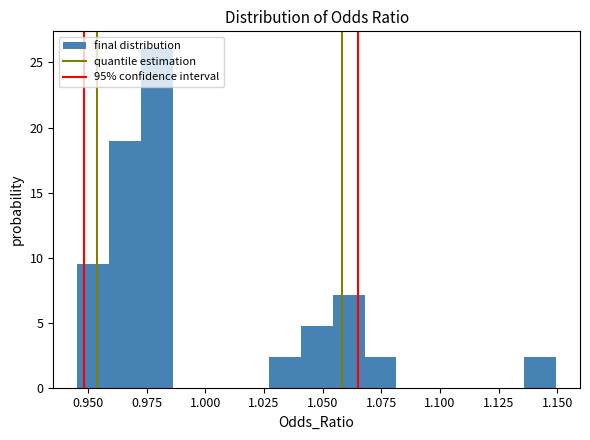

Around what value on the x-axis is the tallest bar? Give the approximate position of its centre, as read against the axis.

0.980